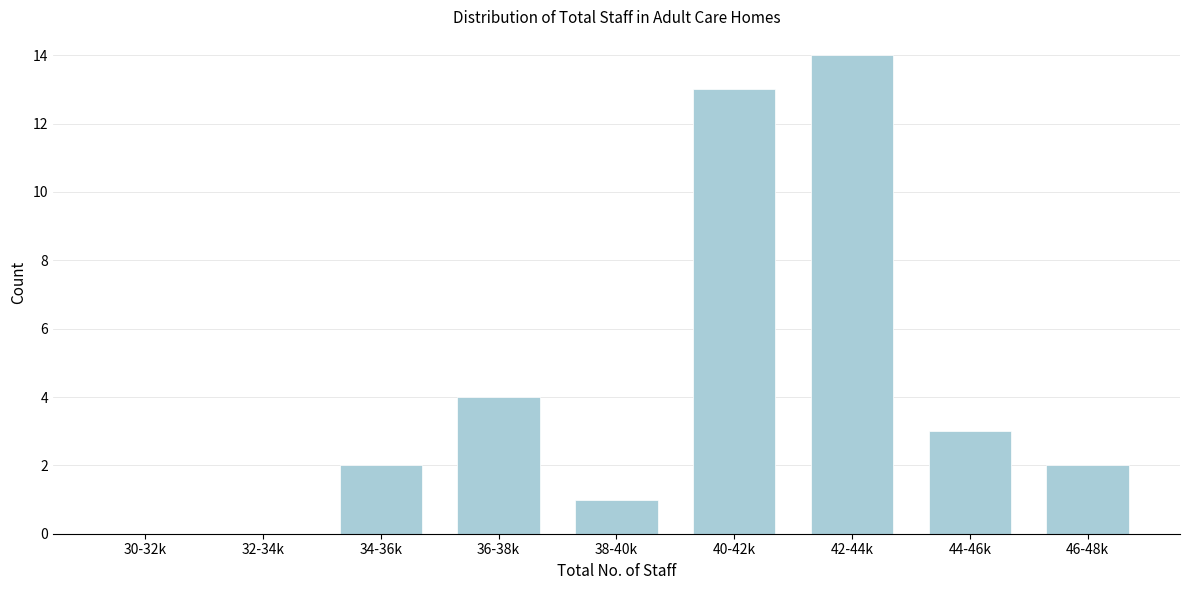

Reading right to left, list all the values displayed in this chart.

46-48k=2	44-46k=3	42-44k=14	40-42k=13	38-40k=1	36-38k=4	34-36k=2	32-34k=0	30-32k=0